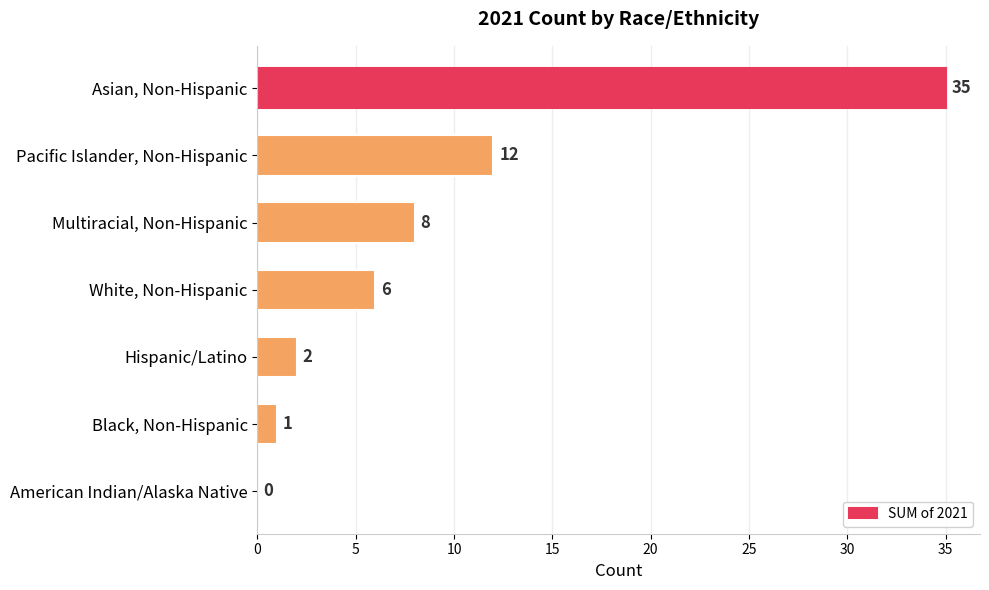

What is the sum of all values?

64